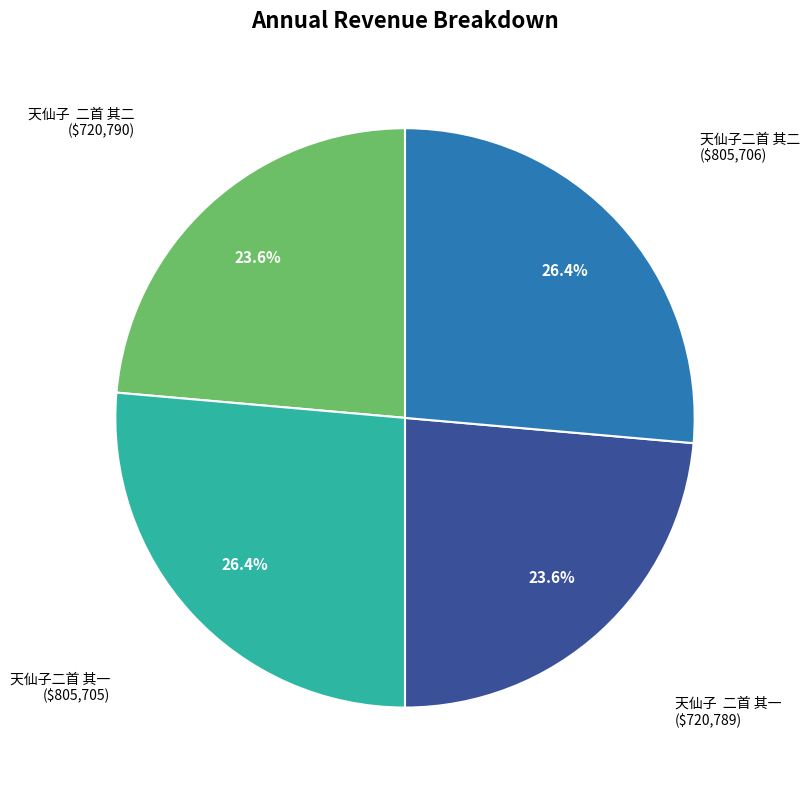

How many slices are in this pie chart?

4